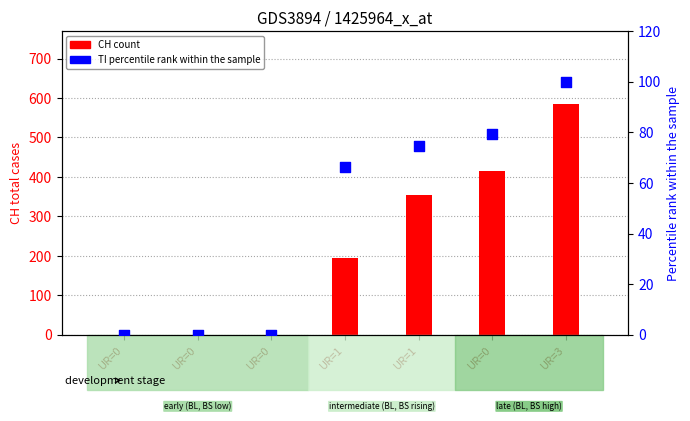

Which series has the largest total across all categories?

CH (count)